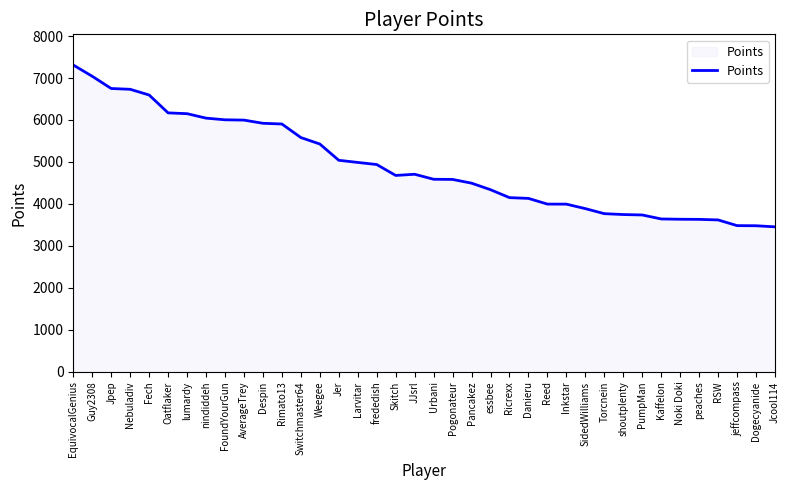

Approximately how many times larger is the value at Oatflaker compared to FoundYourGun?

1.0